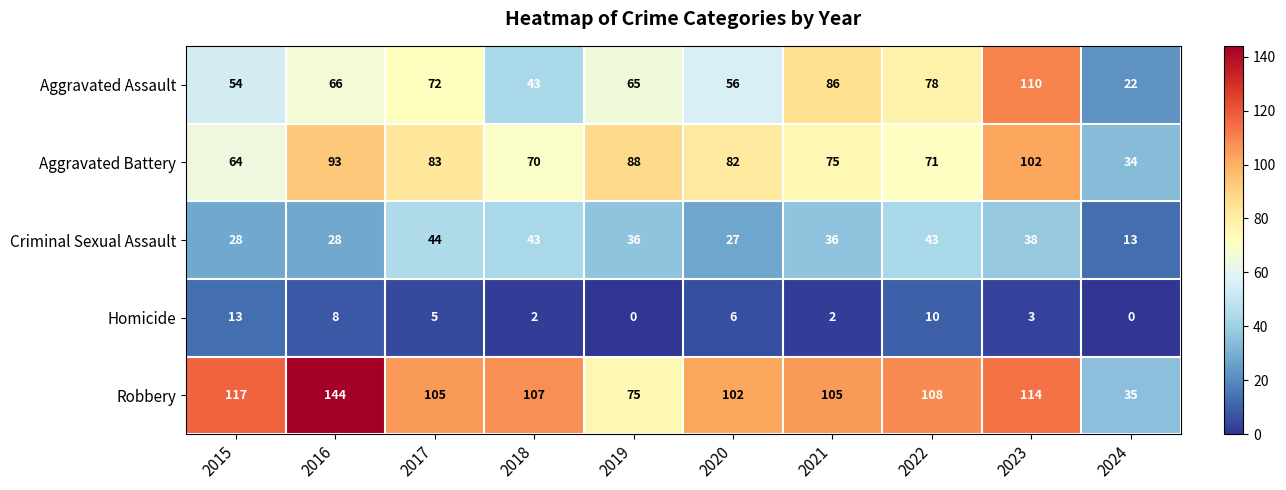

At how many categories does at least one series exceed 65?

9